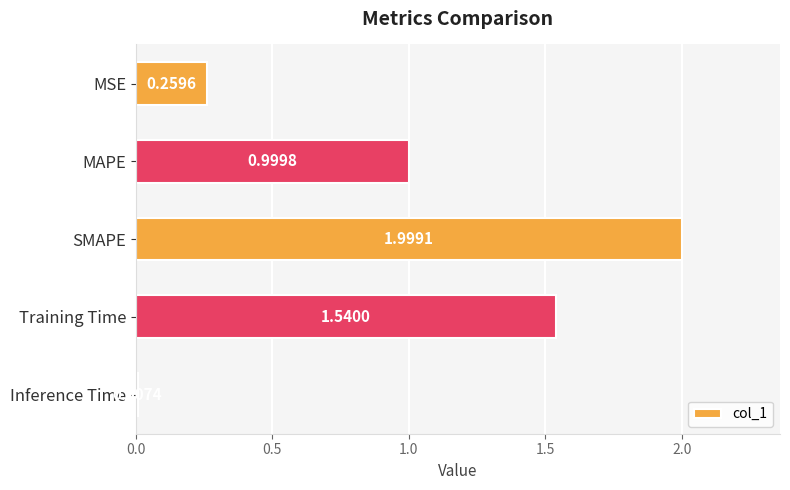

What is the label of the 2nd bar from the top?

MAPE